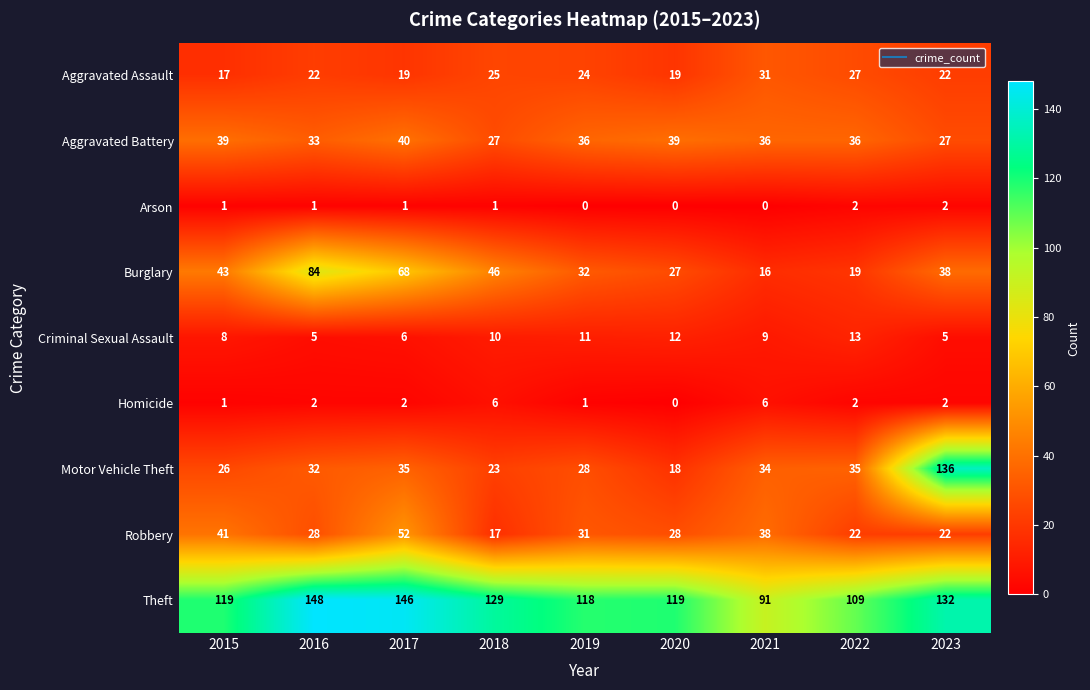

How many categories are shown in the chart?

9